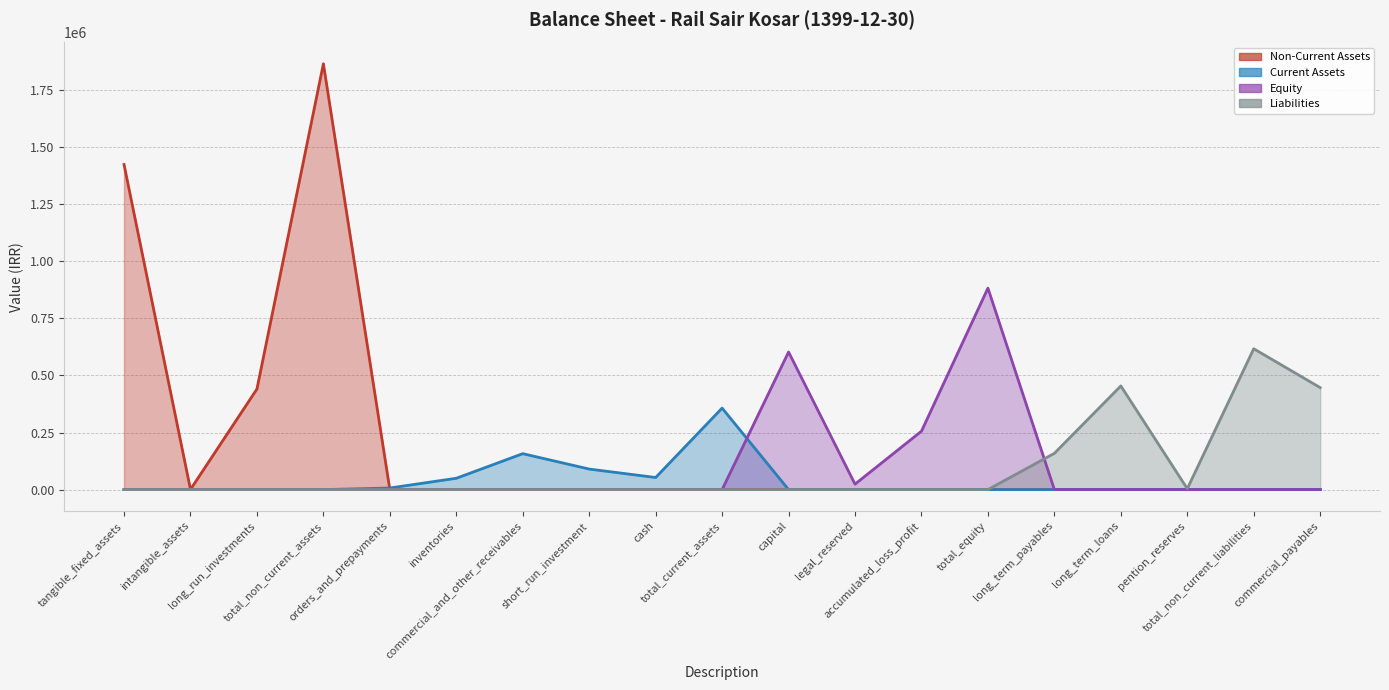

List the series in order of their peak value, highest first.

Non-Current Assets, Equity, Liabilities, Current Assets